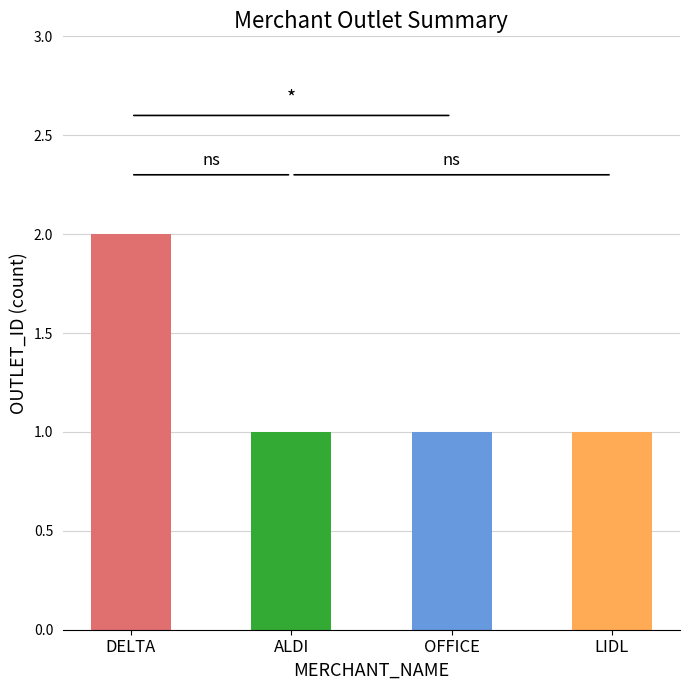

Is it true that the value at OFFICE is 0?

False